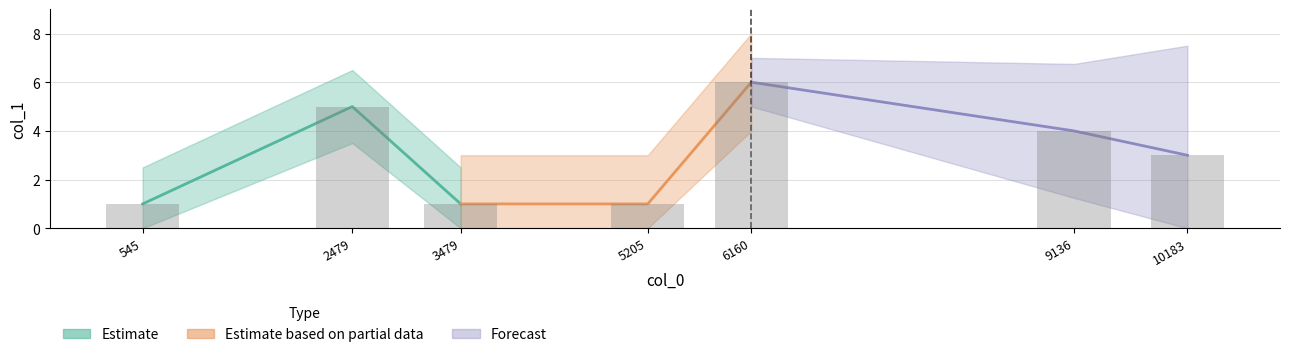

Reading left to right, extract all data points from this chart.

1	5	1	1	6	4	3